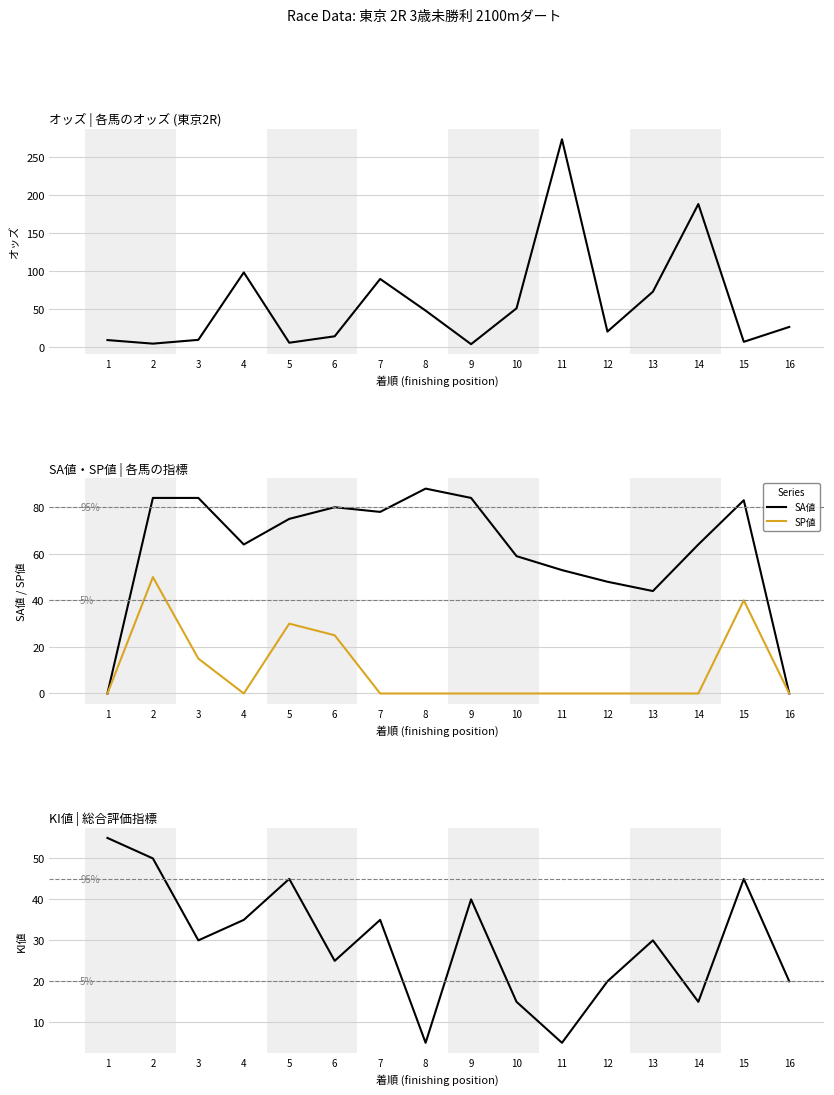

True or false: KI値 and SA値 cross at least once.

True